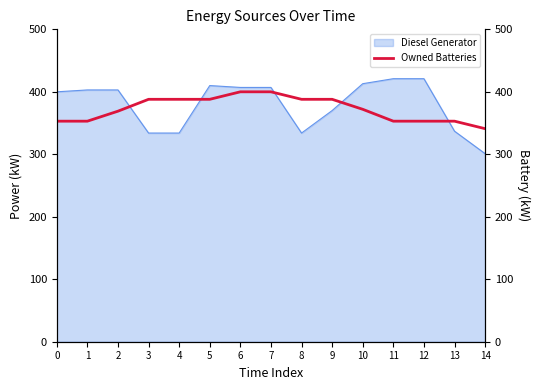

What is the value of the 14th point from the left?

353